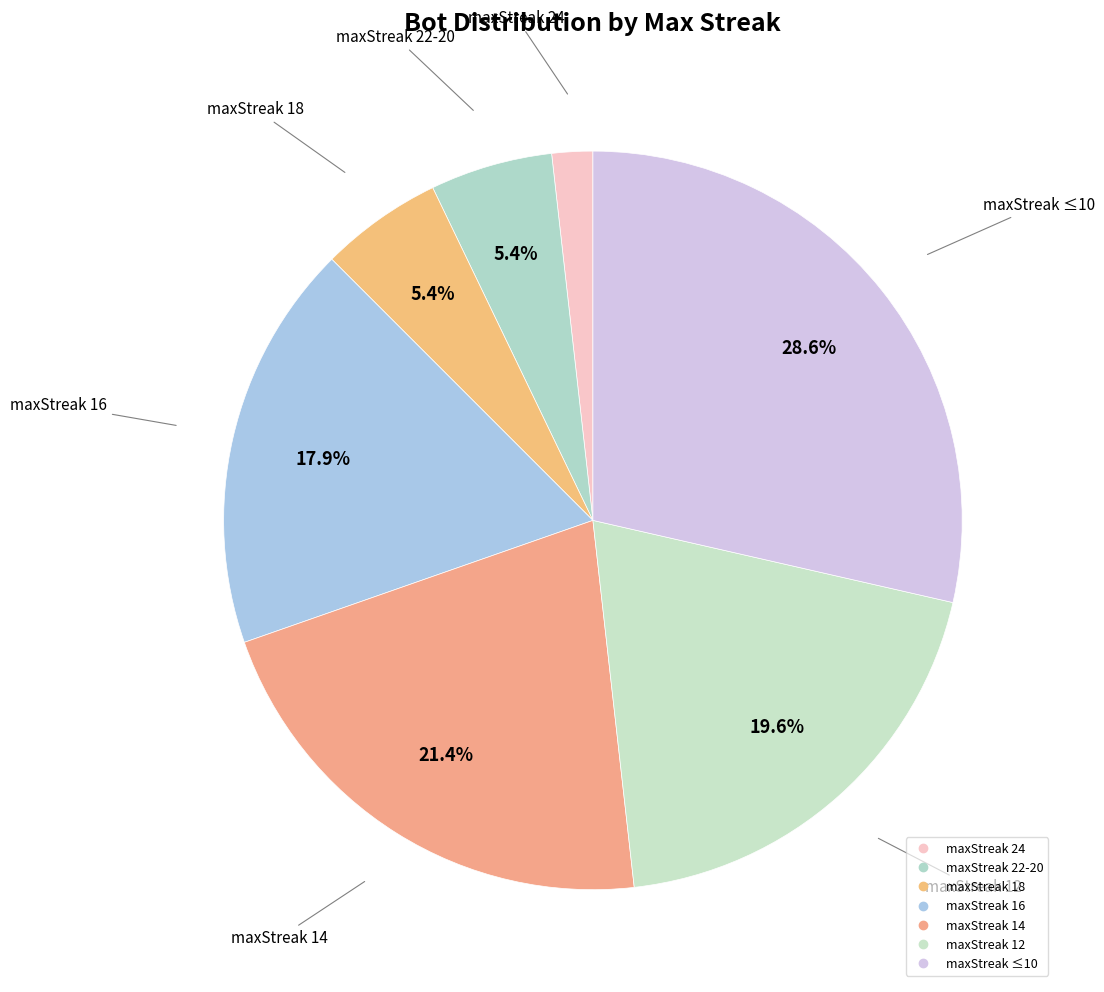

Count the number of slices in the pie.

7